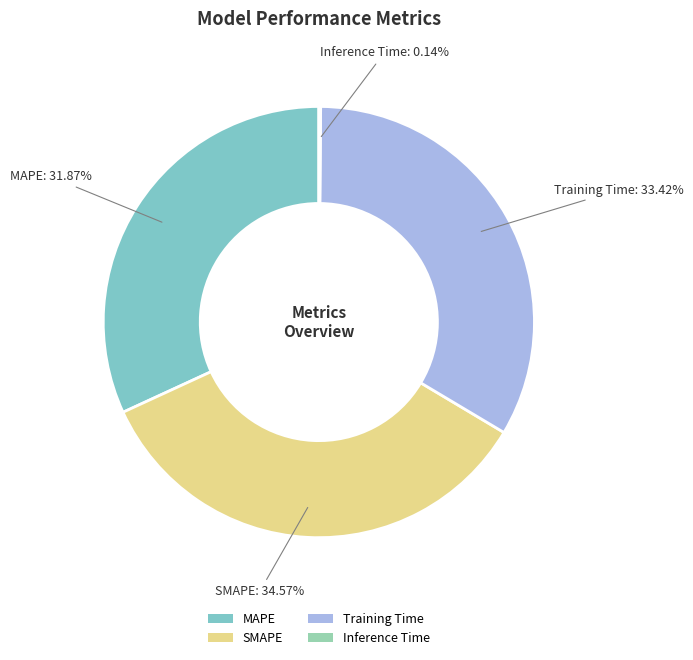

To the nearest percent, what is the difference between the Training Time and SMAPE slice percentages?

1%